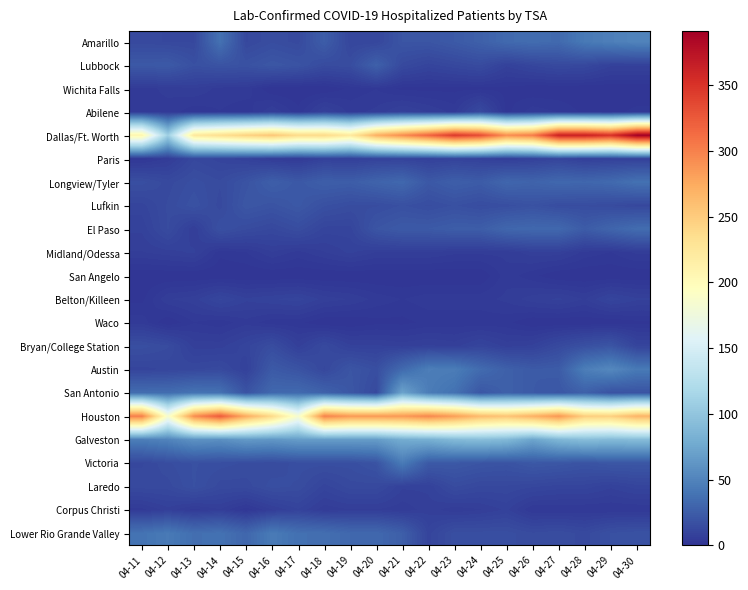

Which series has the largest total across all categories?

Dallas/Ft. Worth